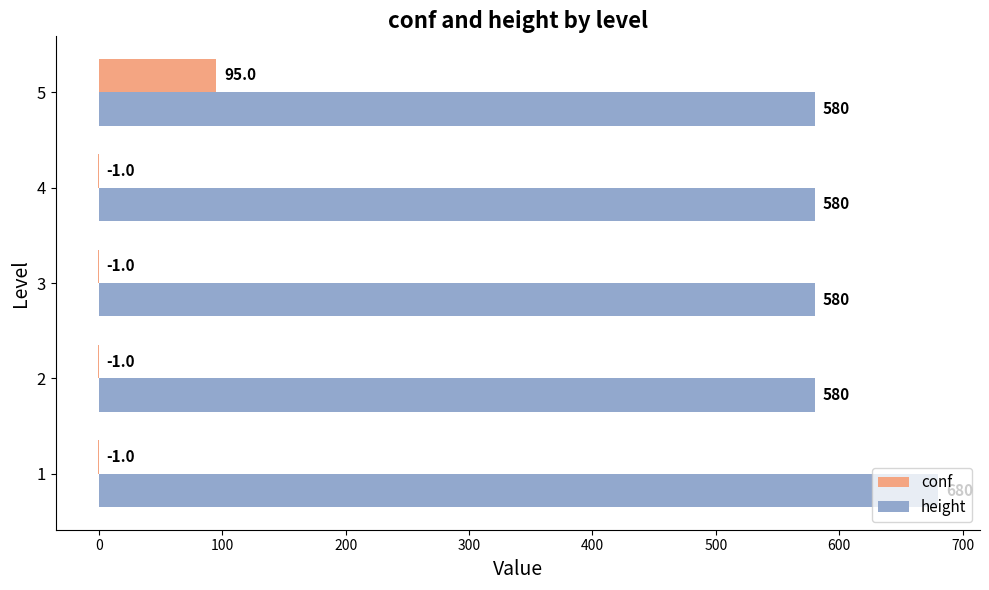

What is the sum of all height values?

3000